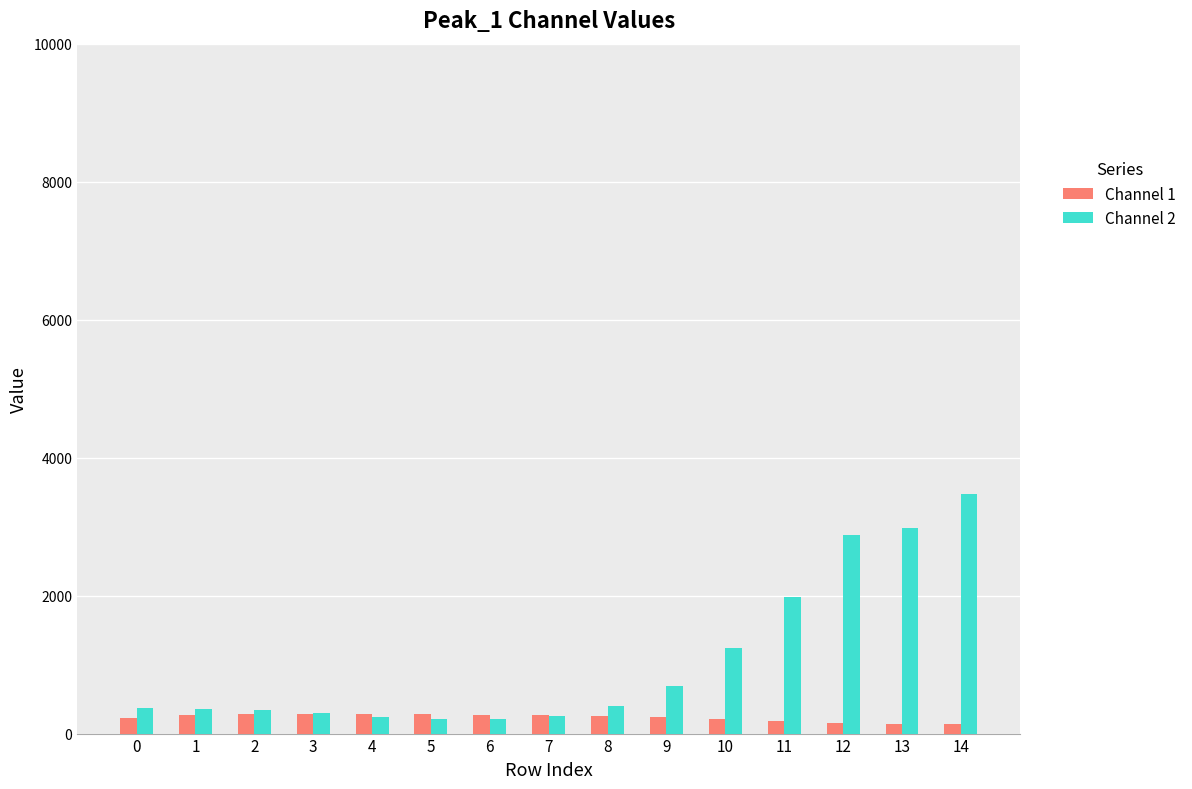

What is the highest value of the Channel 2 series?

3475.4